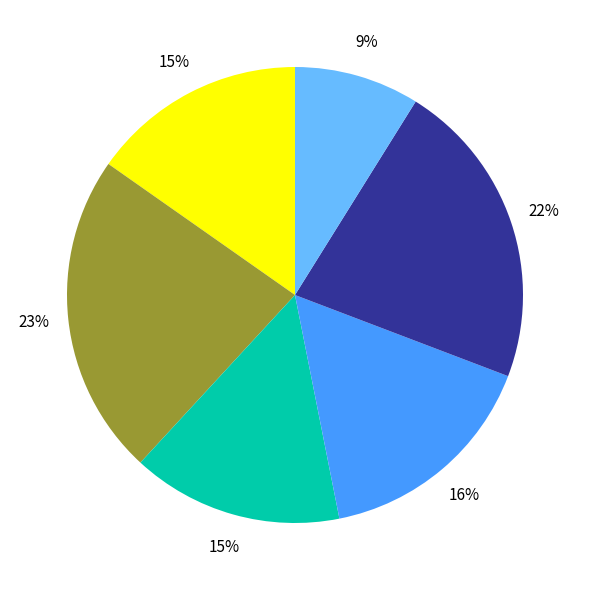

To the nearest percent, what is the average slice percentage?

17%